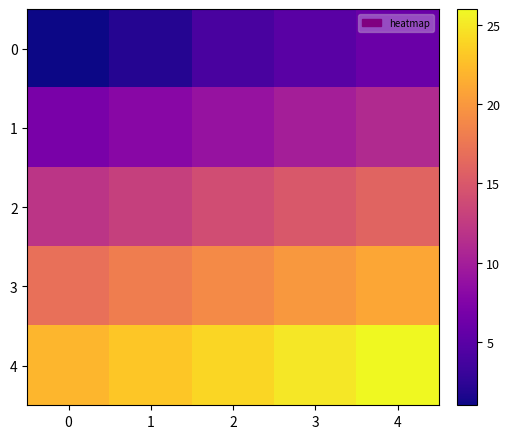

What is the total value across all series at 4?

80